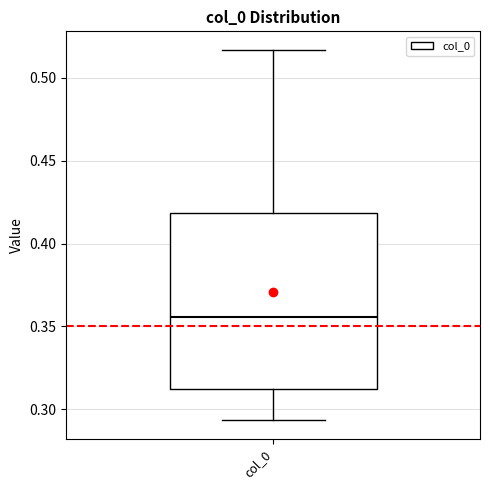

Read this box plot against the y-axis: the position of the median line, the range covered by the box, and the ends of both whiskers. The values are not printed on the chart, so give them approximately, as read against the axis.

median 0.355, box 0.310 to 0.420, whiskers 0.295 to 0.515